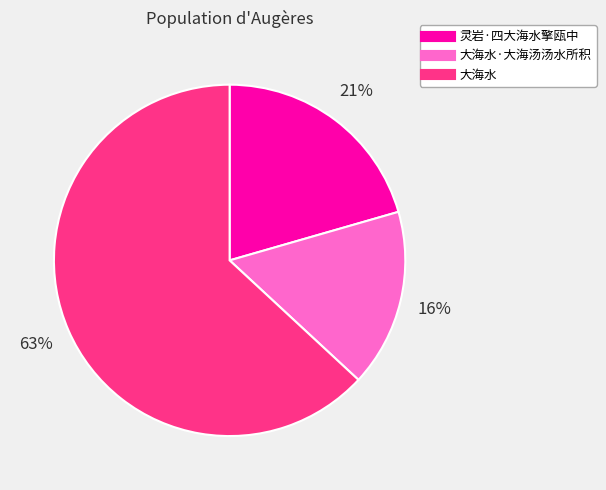

To the nearest percent, what is the difference between the largest and smallest slice percentages?

47%